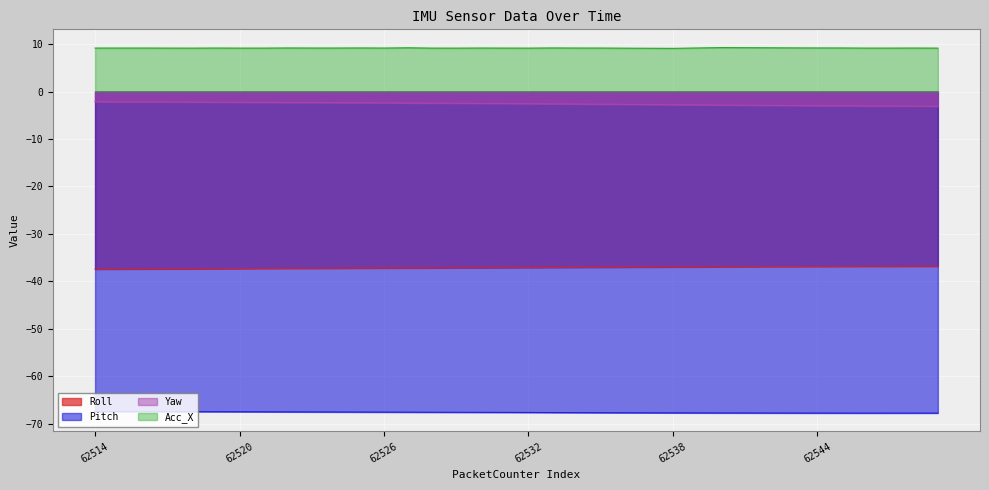

What is the total value across all series at 62530?

-98.1